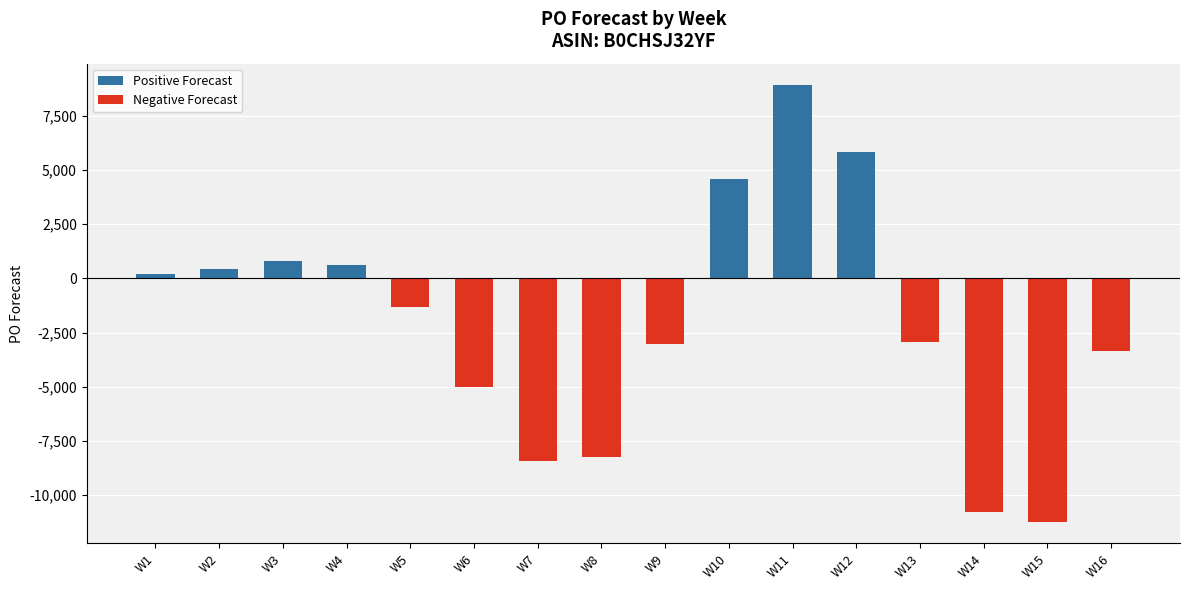

What is the change in value from W1 to W5?

-1538